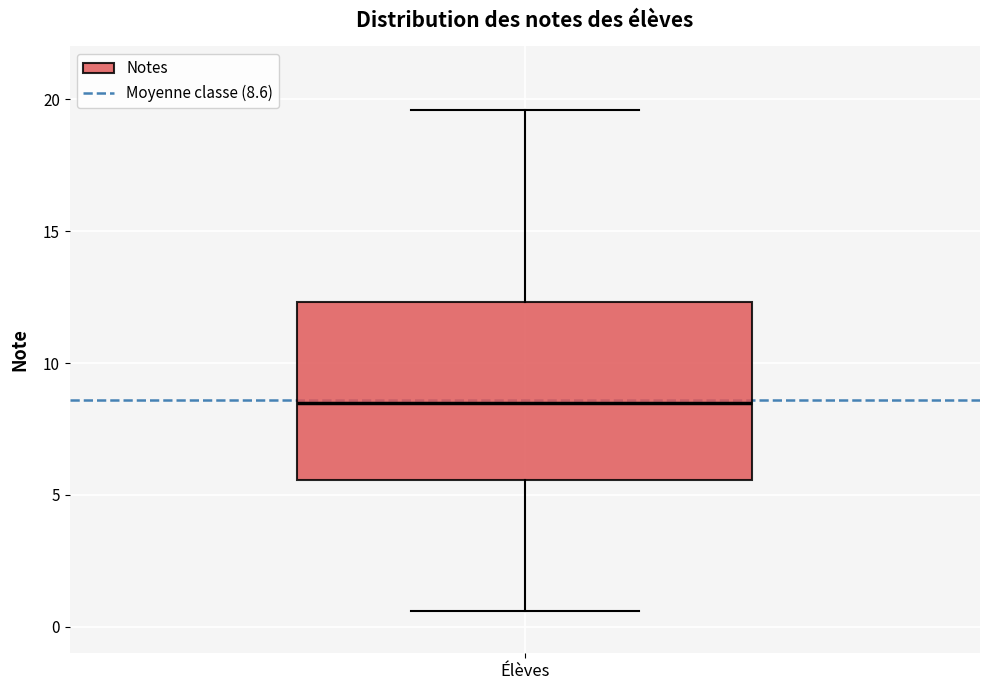

Where does the upper whisker of the box for Élèves end on the y-axis? The values are not printed on the chart, so give them approximately, as read against the axis.

19.5